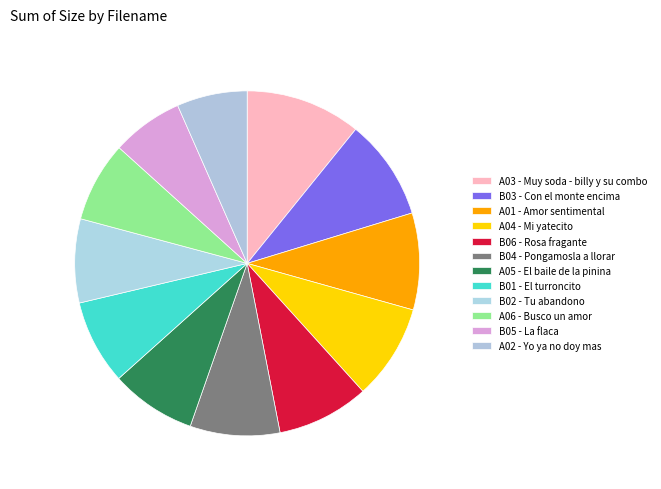

Count the number of slices in the pie.

12